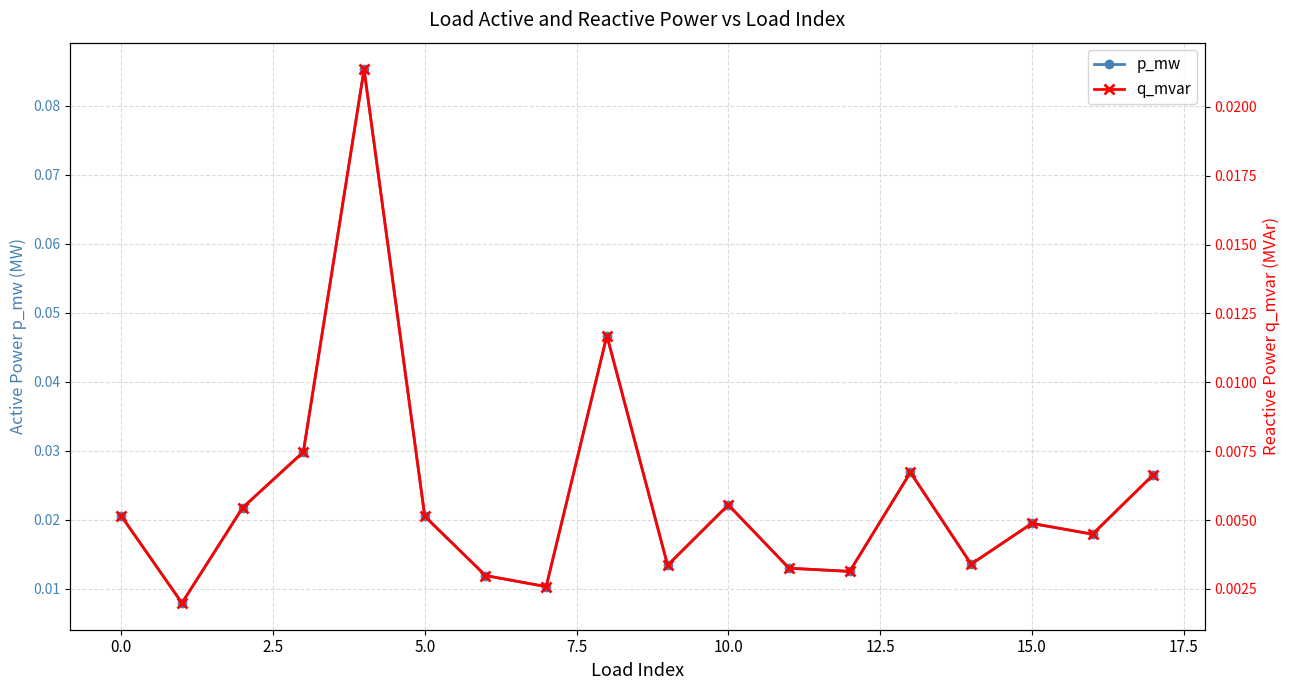

Count the p_mw values in the range 0 to 1.

18